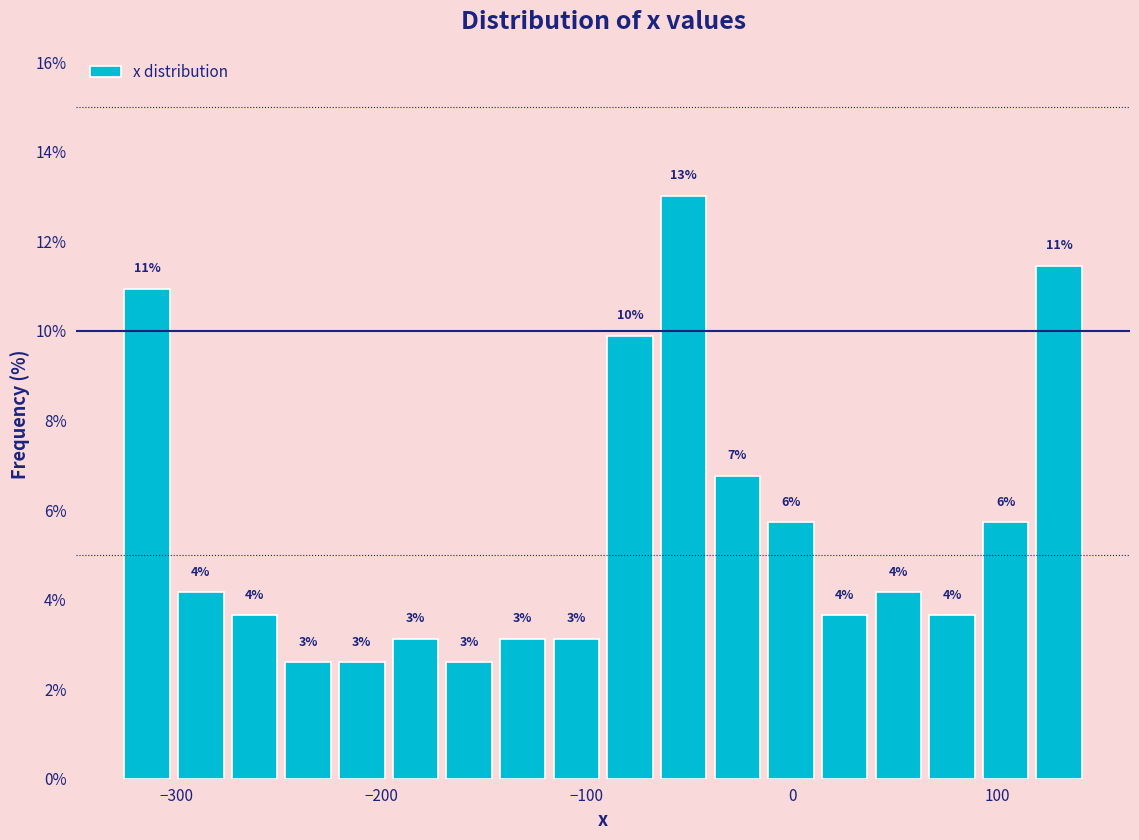

Around what value on the x-axis is the tallest bar? Give the approximate position of its centre, as read against the axis.

-50